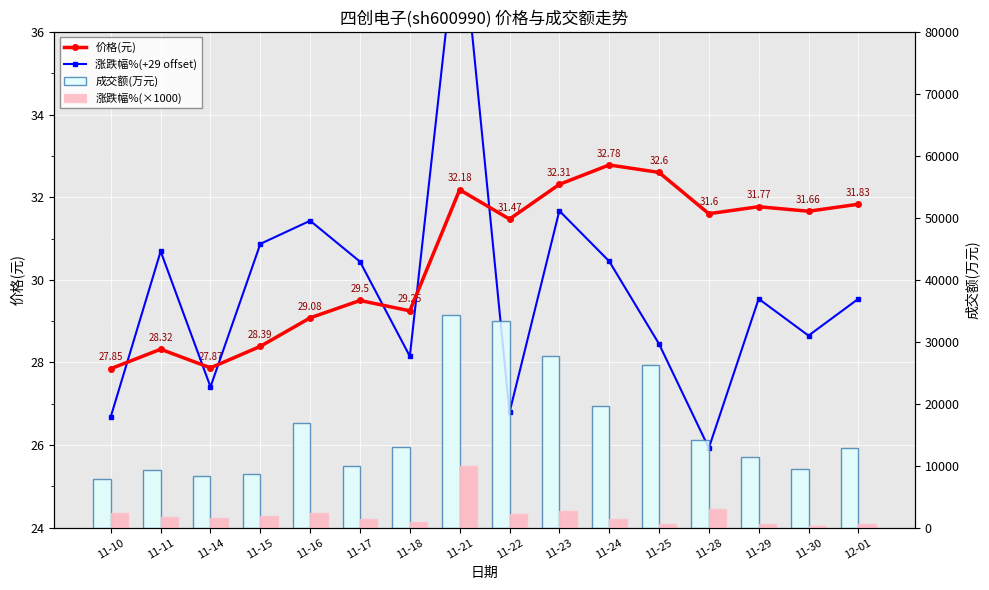

What is the total value across all series at 11-18?

13897.4